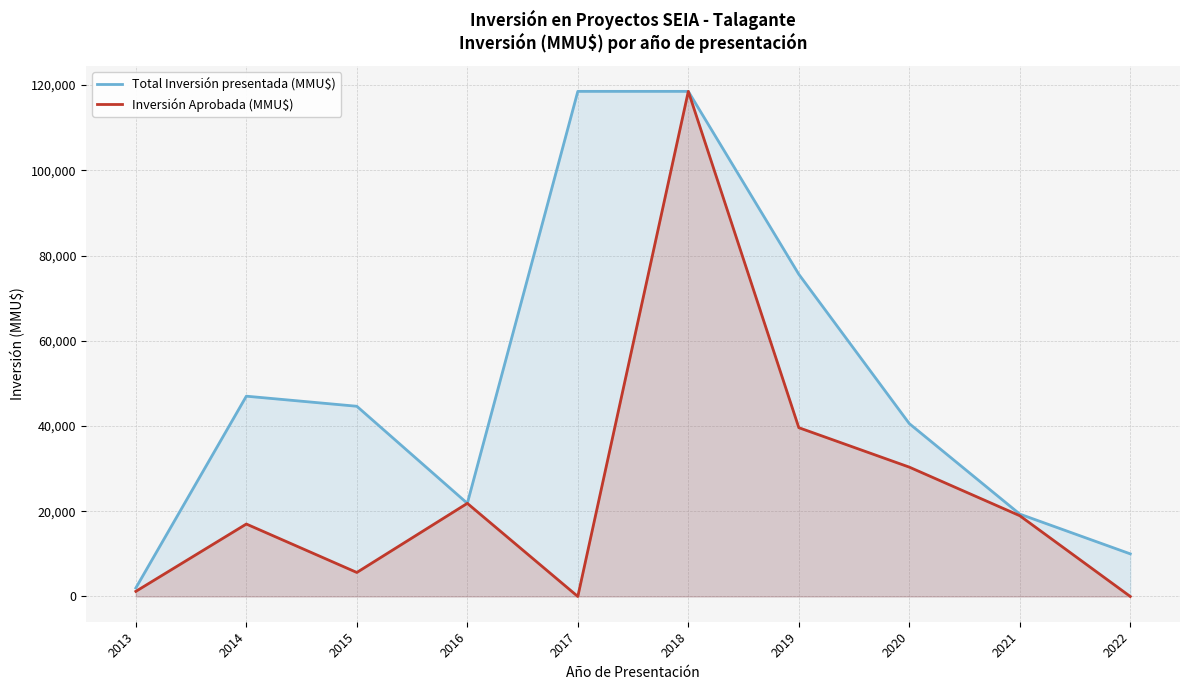

Which series has the largest range (max minus min)?

Inversión Aprobada (MMU$)